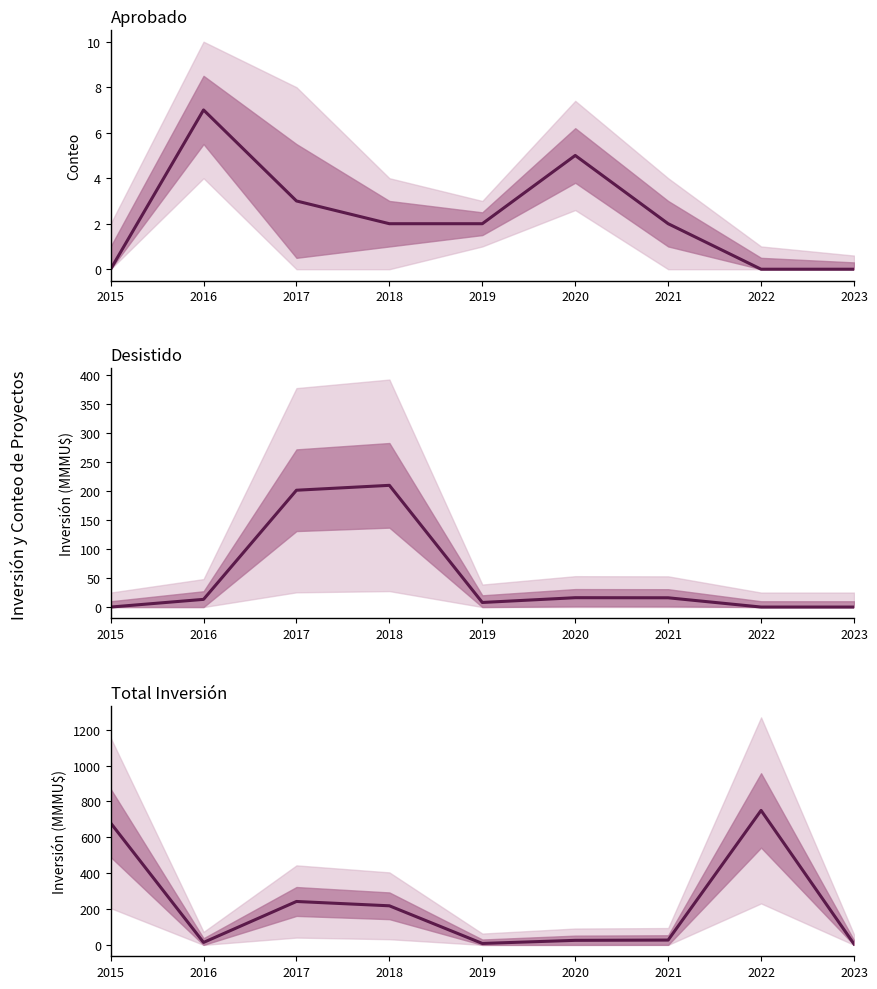

Reading right to left, extract all data points from this chart.

Aprobado: 2023=0.0	2022=0.0	2021=2.0	2020=5.0	2019=2.0	2018=2.0	2017=3.0	2016=7.0	2015=0.0
Aprobado Inversión: 2023=0.0	2022=0.0	2021=16.0	2020=16.2	2019=7.9	2018=210.0	2017=201.6	2016=13.3	2015=0.0
Total Inversión: 2023=5.0	2022=749.9	2021=27.0	2020=25.4	2019=8.1	2018=218.0	2017=242.1	2016=13.8	2015=680.0